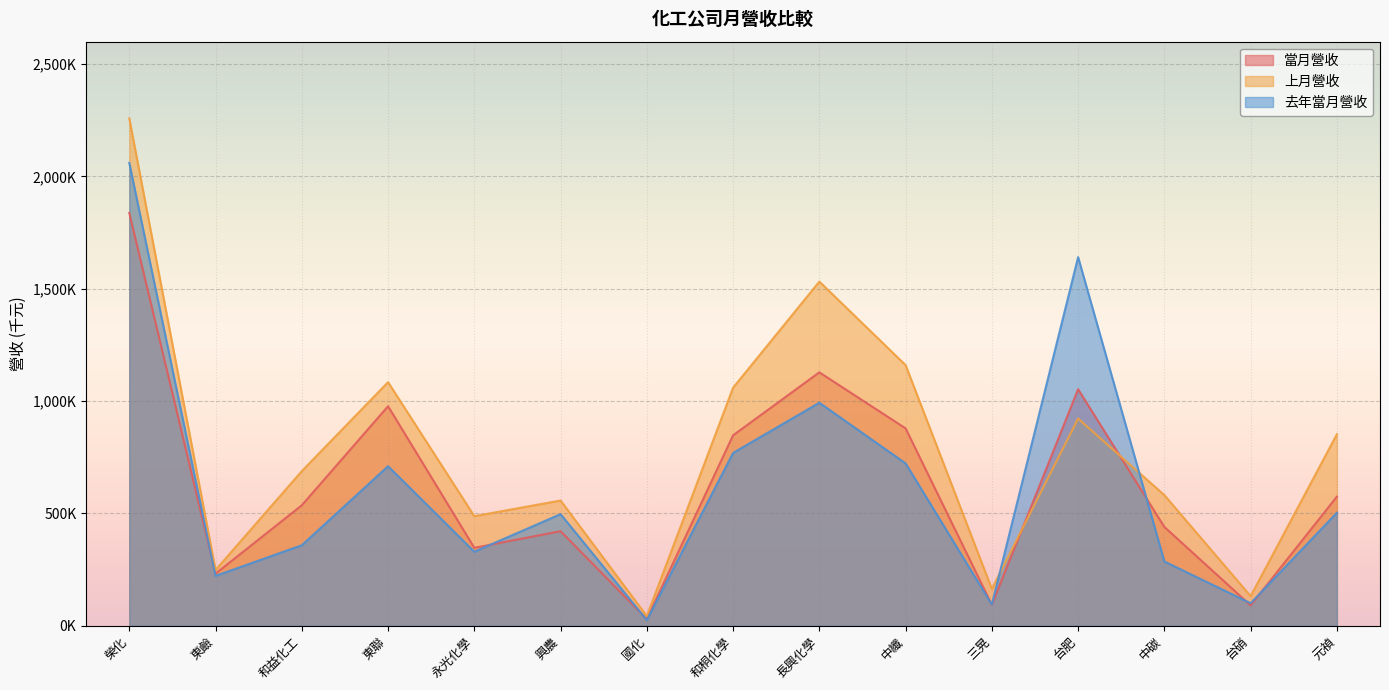

At 國化, list the series in order from smallest to largest.

去年當月營收, 當月營收, 上月營收